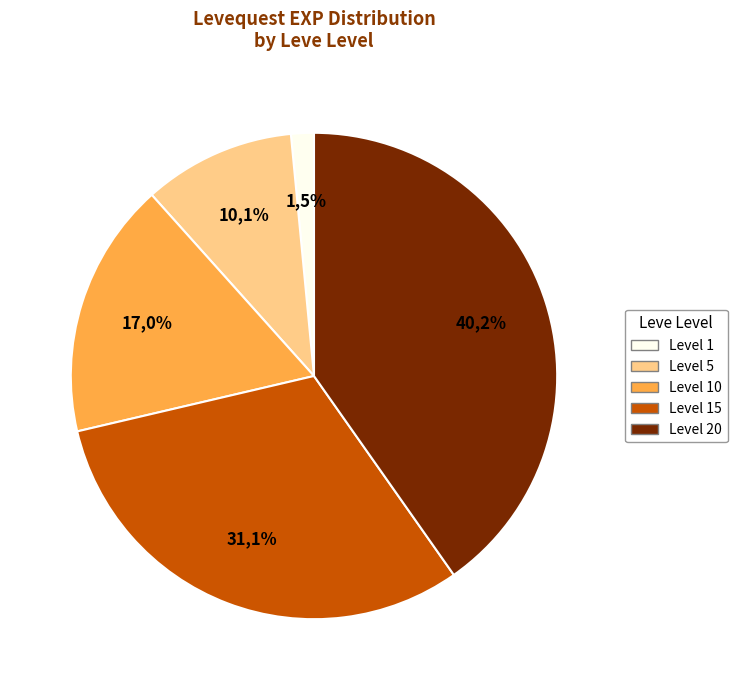

Is the sum of 1 and 5 greater than half?

No